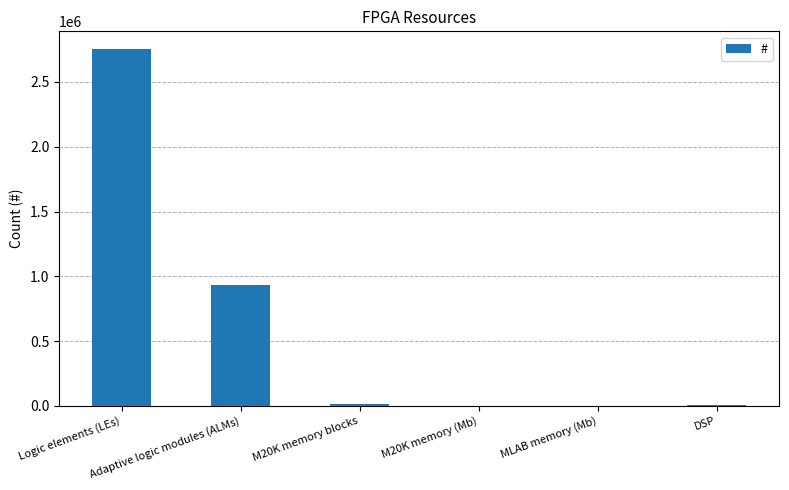

Where is the data nearest to the value 1376507?

Adaptive logic modules (ALMs)